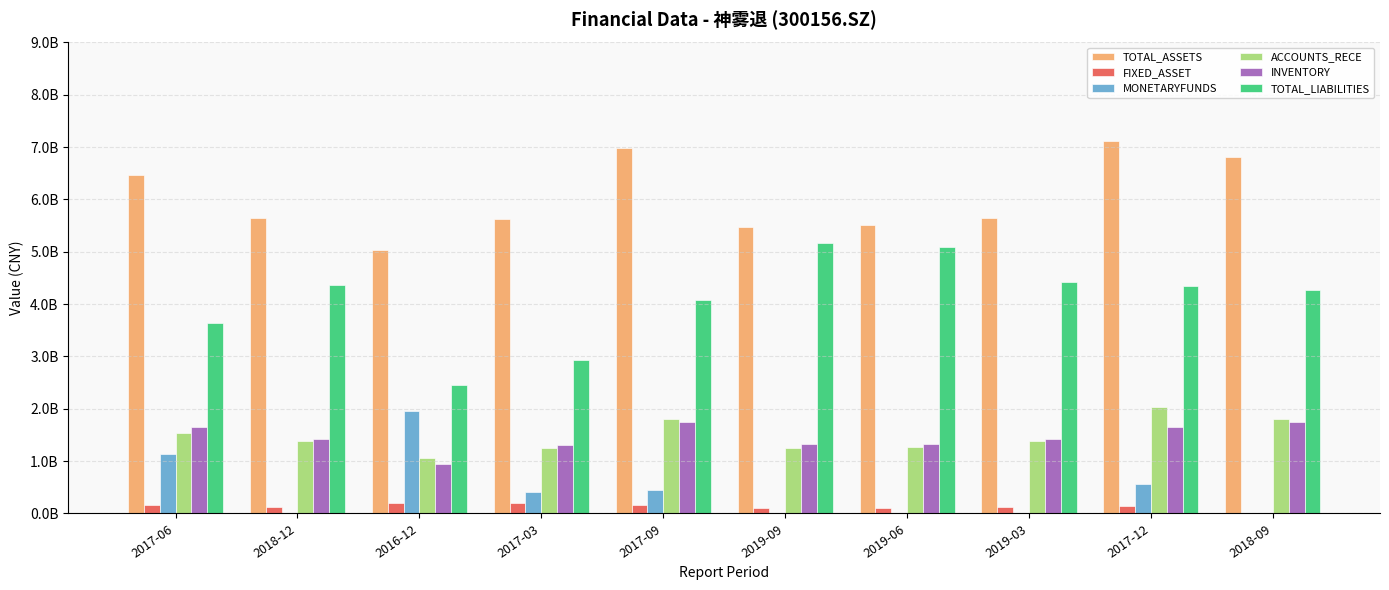

The ACCOUNTS_RECE series shows 1392460554.4 at 2019-03. True or false?

True